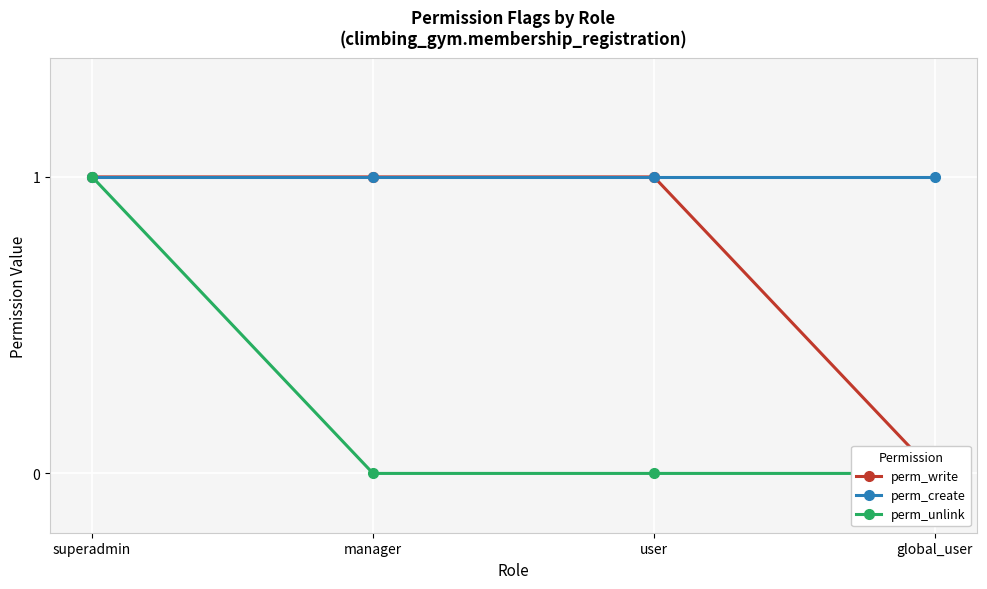

At which label is perm_unlink closest to 0?

manager